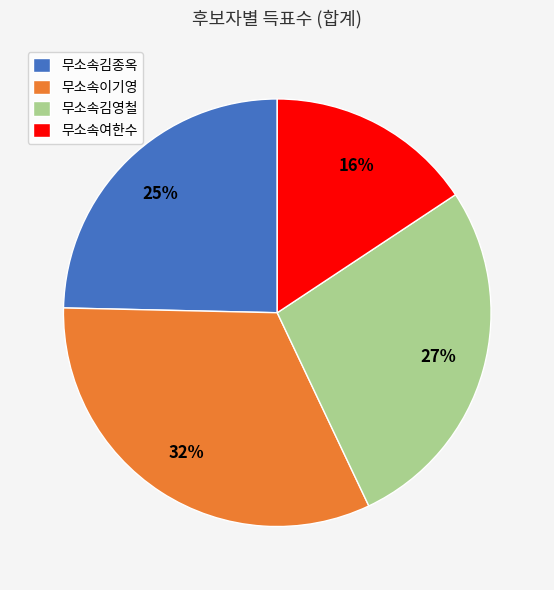

To the nearest percent, what portion does 무소속김영철 represent?

27%